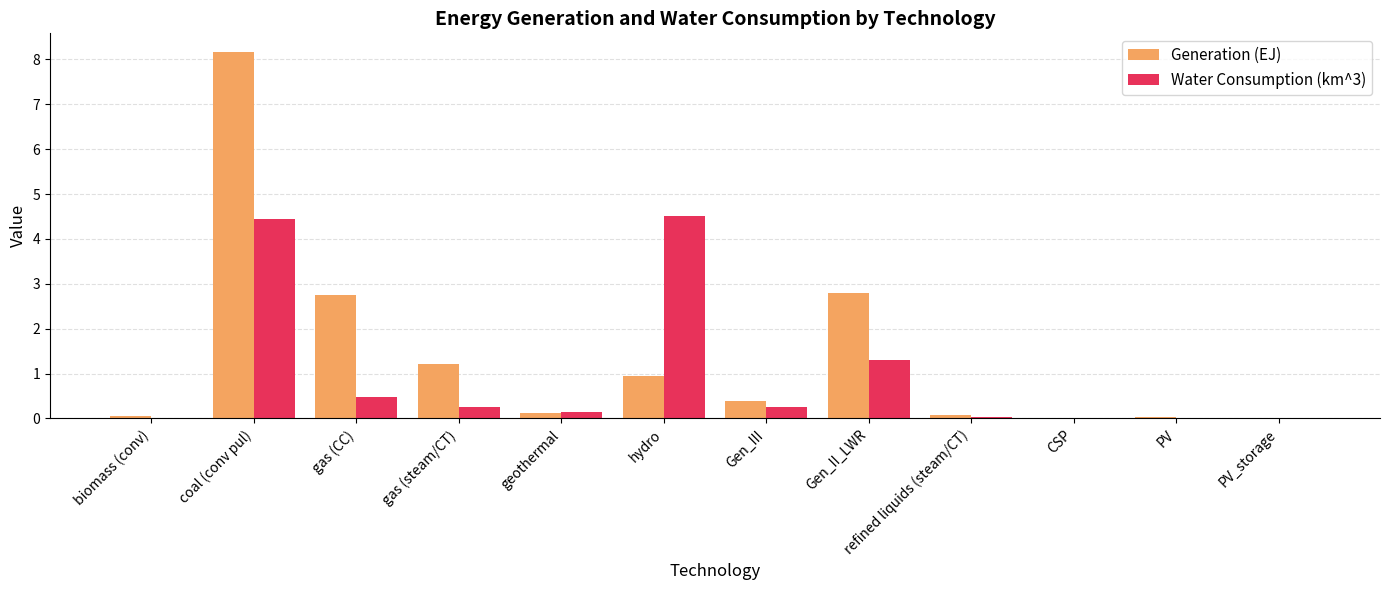

At which category is the sum across all series the highest?

coal (conv pul)